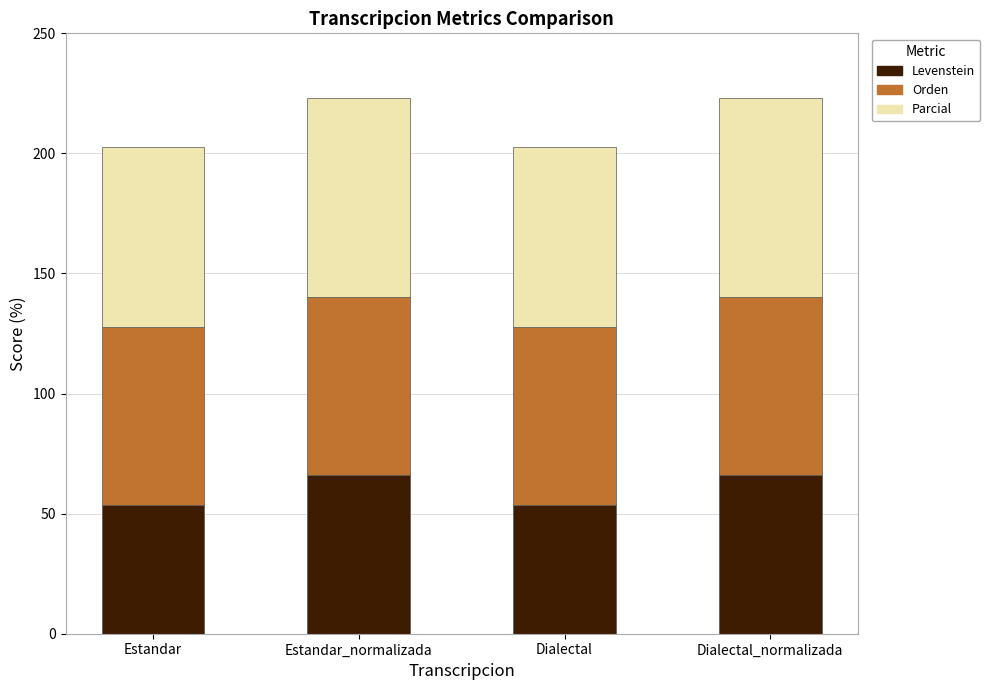

At which label does Levenstein first exceed 66?

Estandar_normalizada